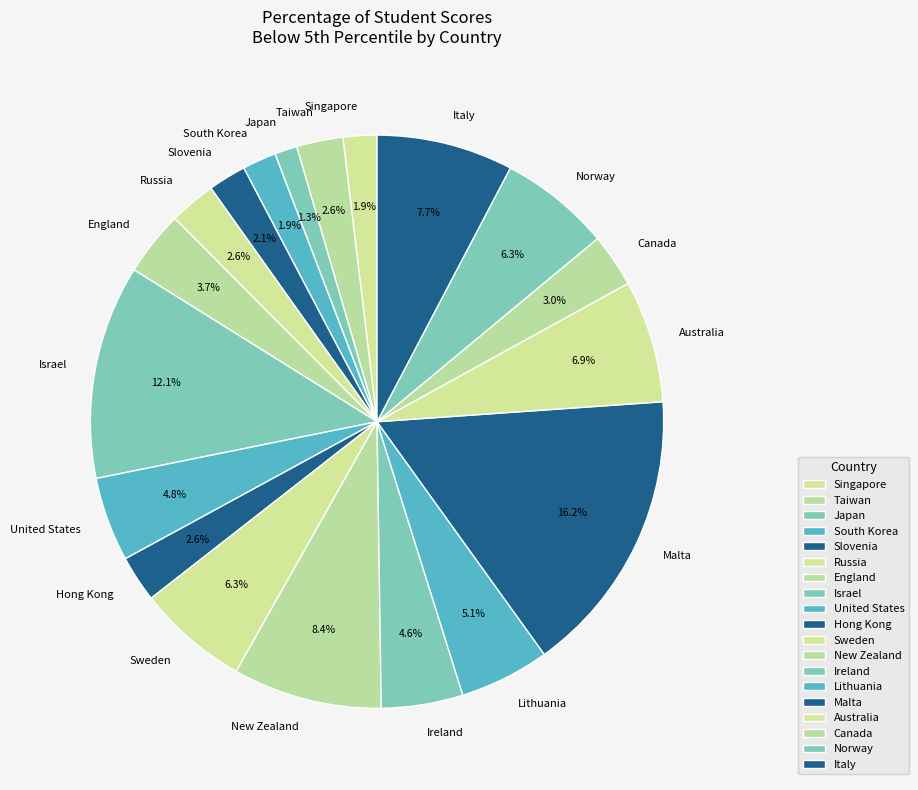

To the nearest percent, what is the difference between the largest and smallest slice percentages?

15%